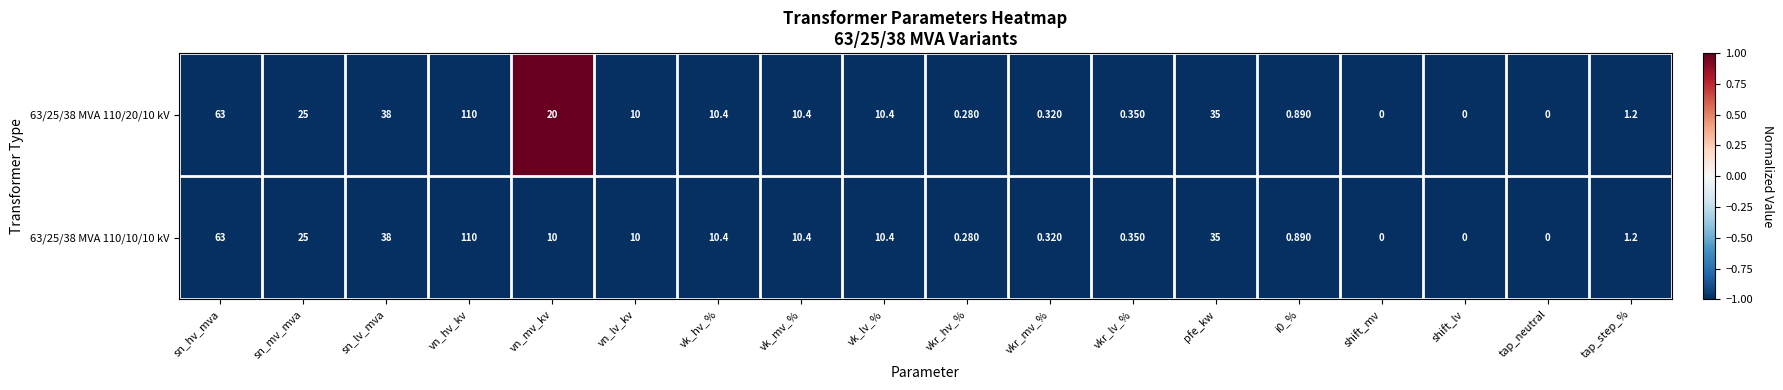

What is the greatest value displayed?

110.0